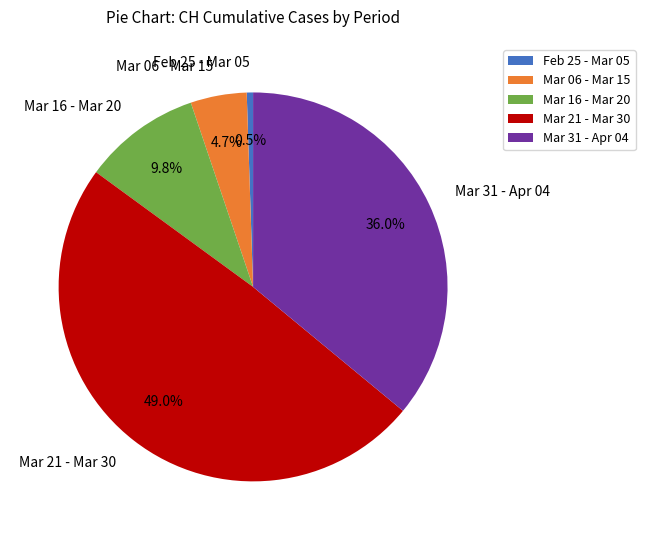

Combined, what portion of the pie is Feb 25 - Mar 05 and Mar 31 - Apr 04?

36.5%